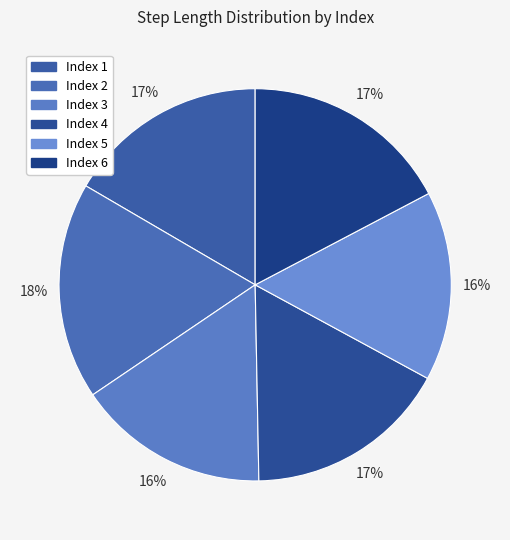

How many segments does this pie chart have?

6